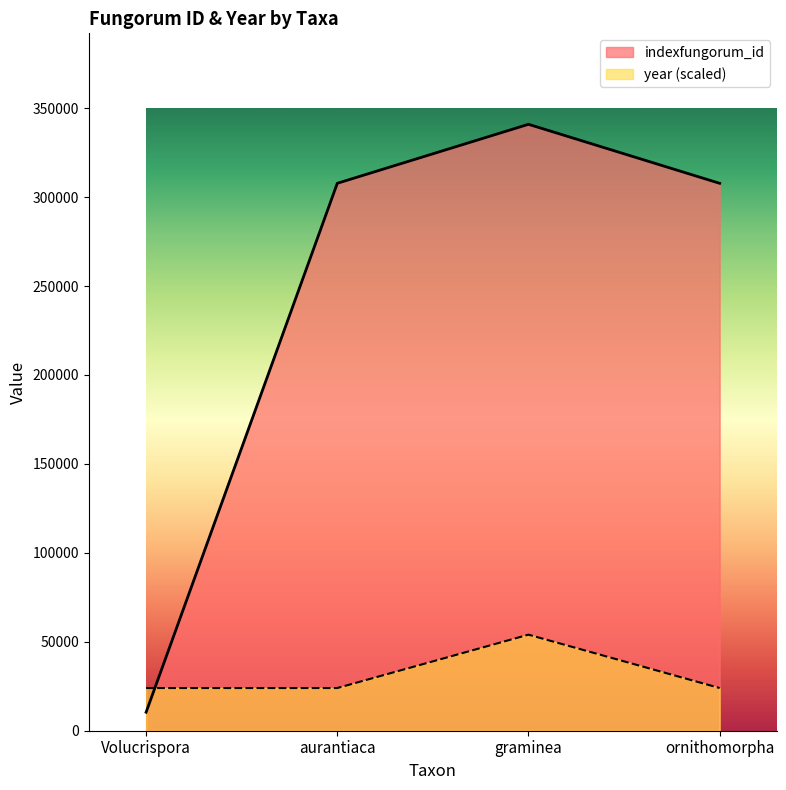

What position from the right is ornithomorpha?

1